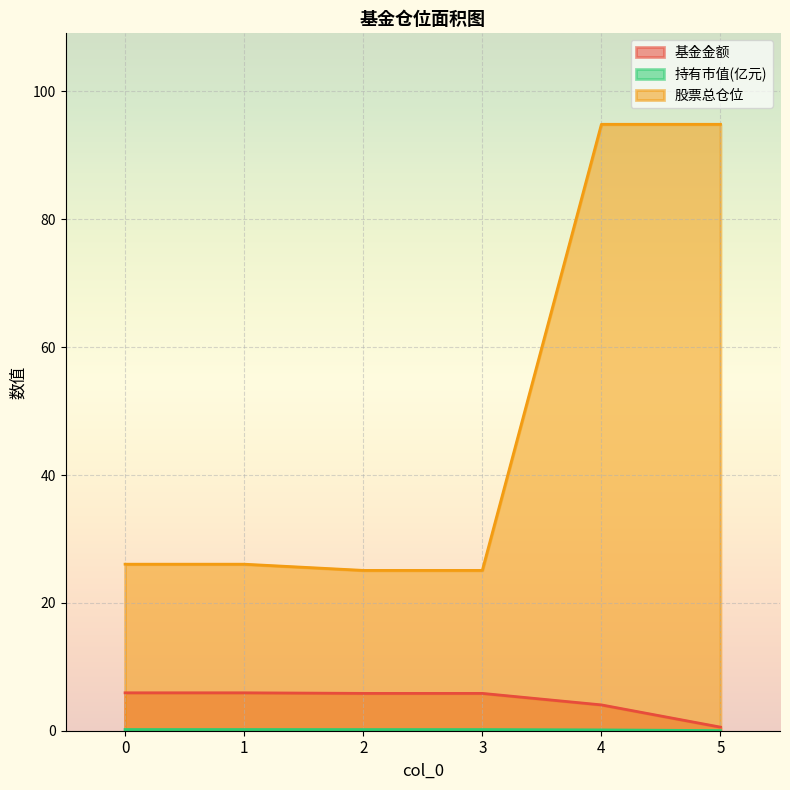

What is the sum of all 基金金额 values?

28.1